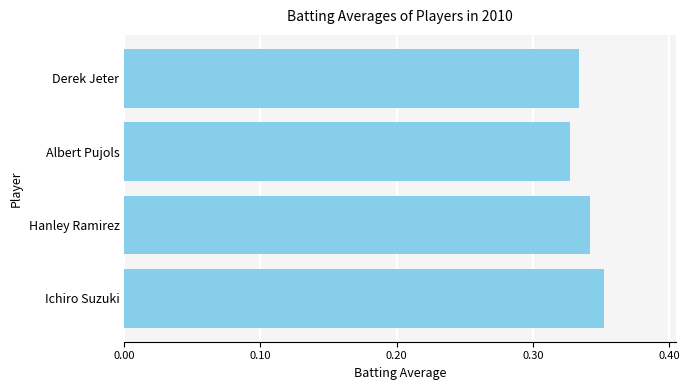

How many bars are there in total?

4